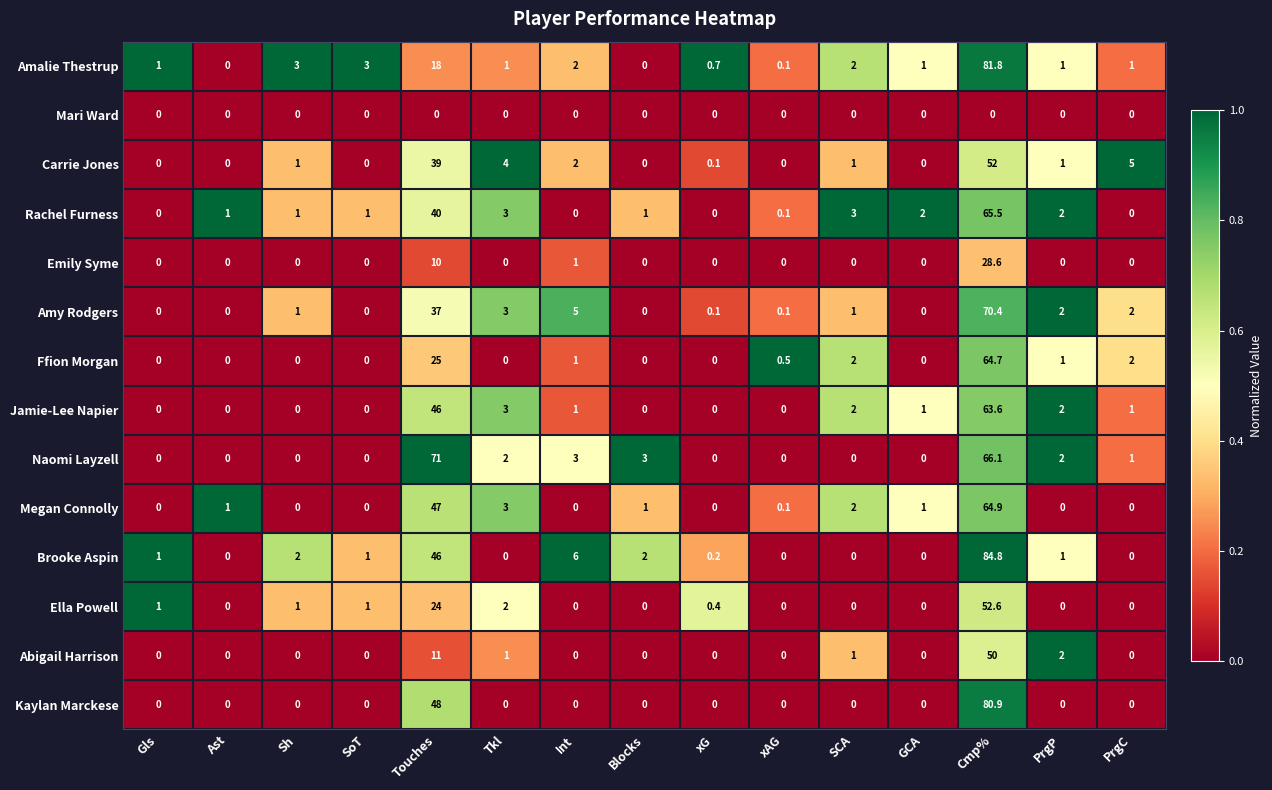

Which series changed the most between Int and Blocks?

Amy Rodgers